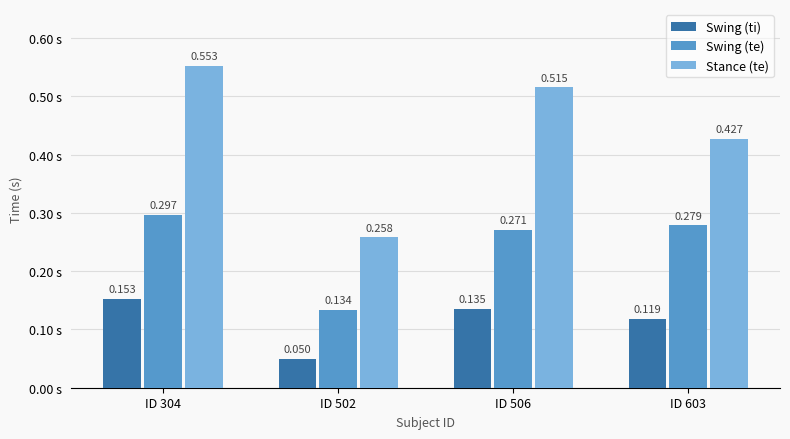

Which series changed the most between ID 304 and ID 603?

Stance (te)